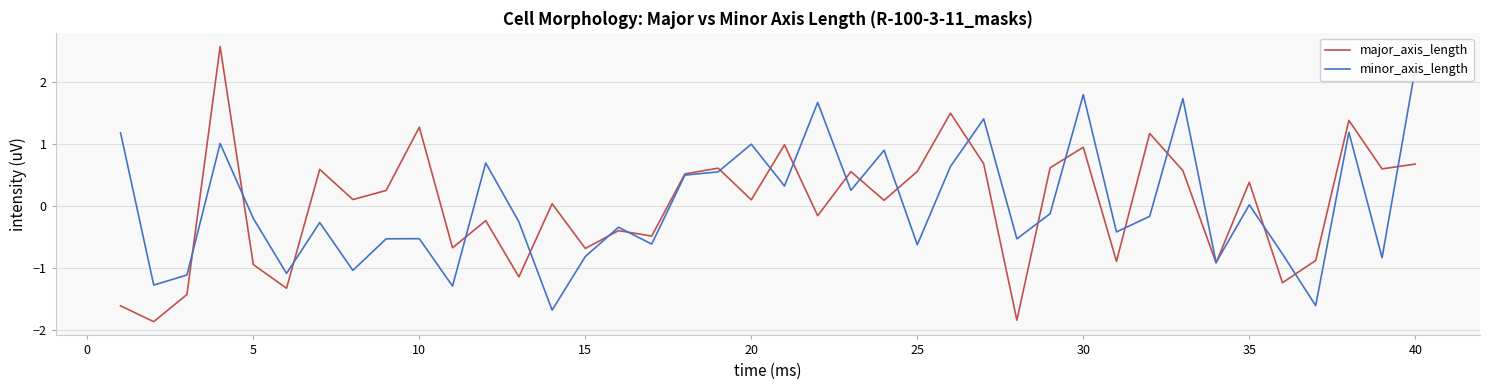

The value of major_axis_length at 10 is 1.3. True or false?

True